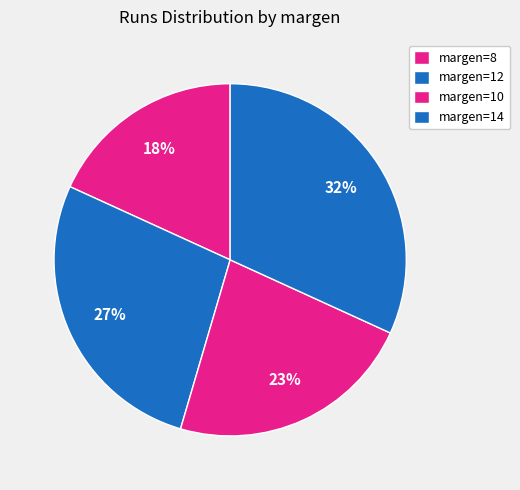

To the nearest percent, what is the difference between the largest and smallest slice percentages?

14%